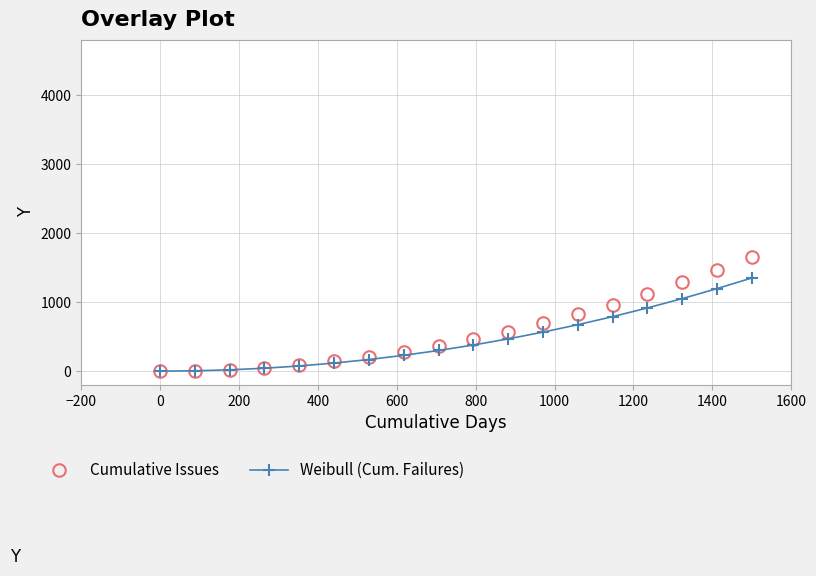

What is the difference between the second highest and minimum values in the Weibull (Cum. Failures) series?

1195.8